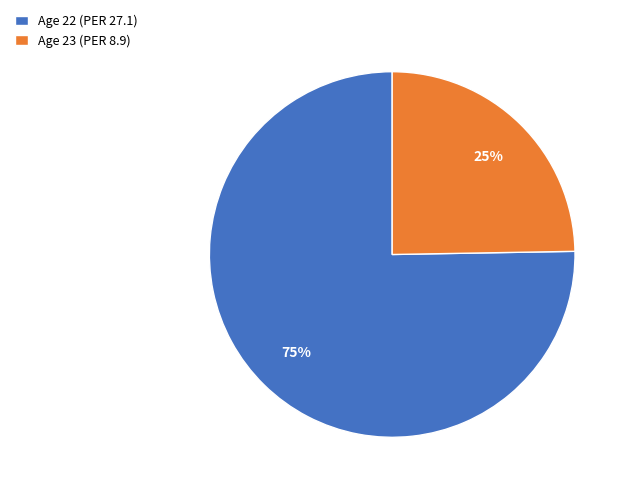

Between Age 22 (PER 27.1) and Age 23 (PER 8.9), which is larger?

Age 22 (PER 27.1)